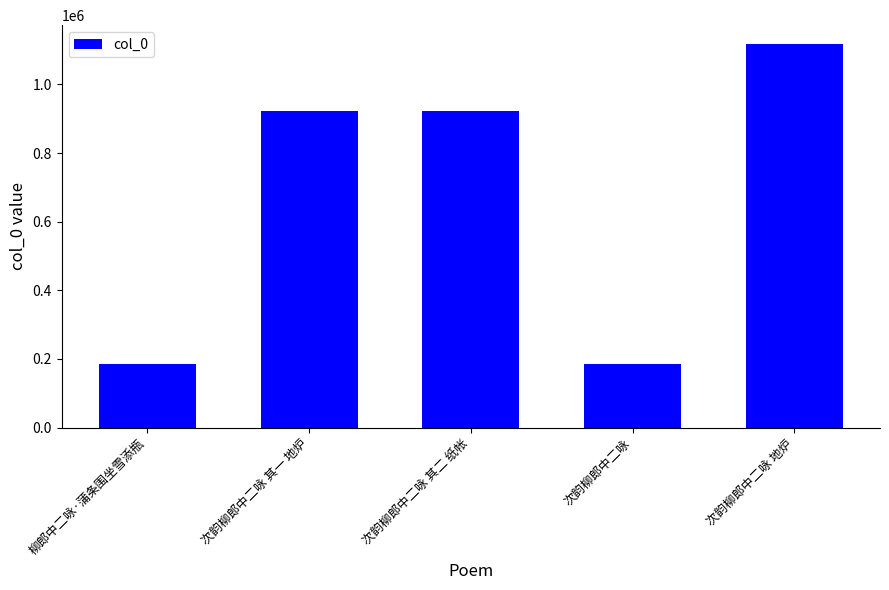

What is the value of the 3rd bar from the left?

923048